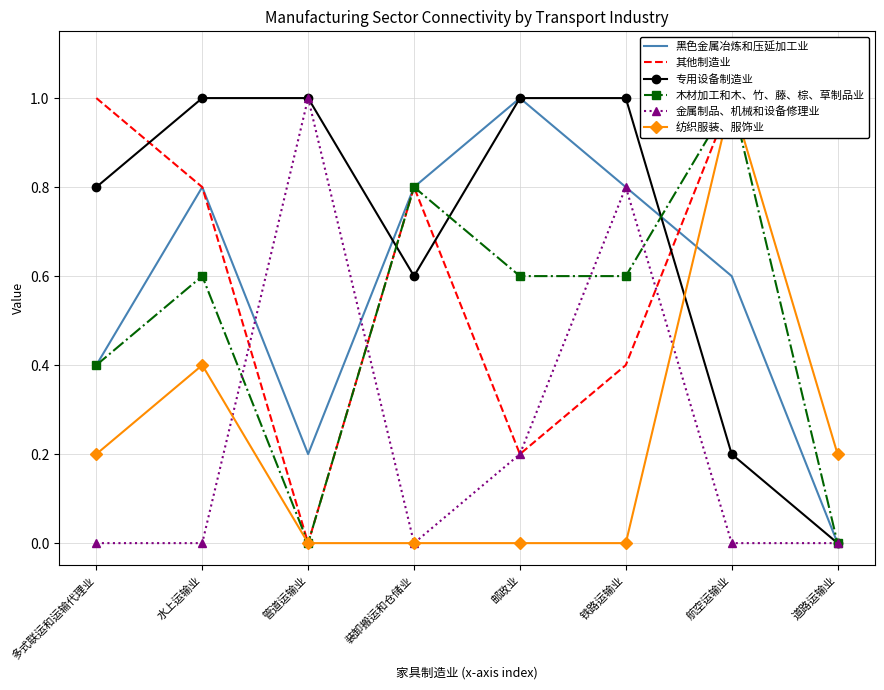

True or false: 纺织服装、服饰业 and 黑色金属冶炼和压延加工业 cross at least once.

True